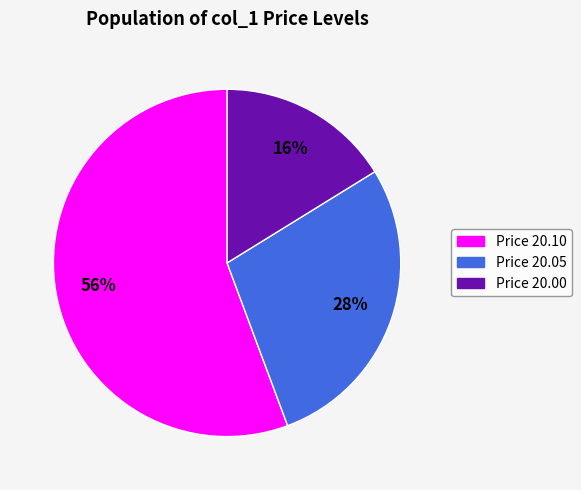

Is there any slice that represents more than half of the pie?

Yes